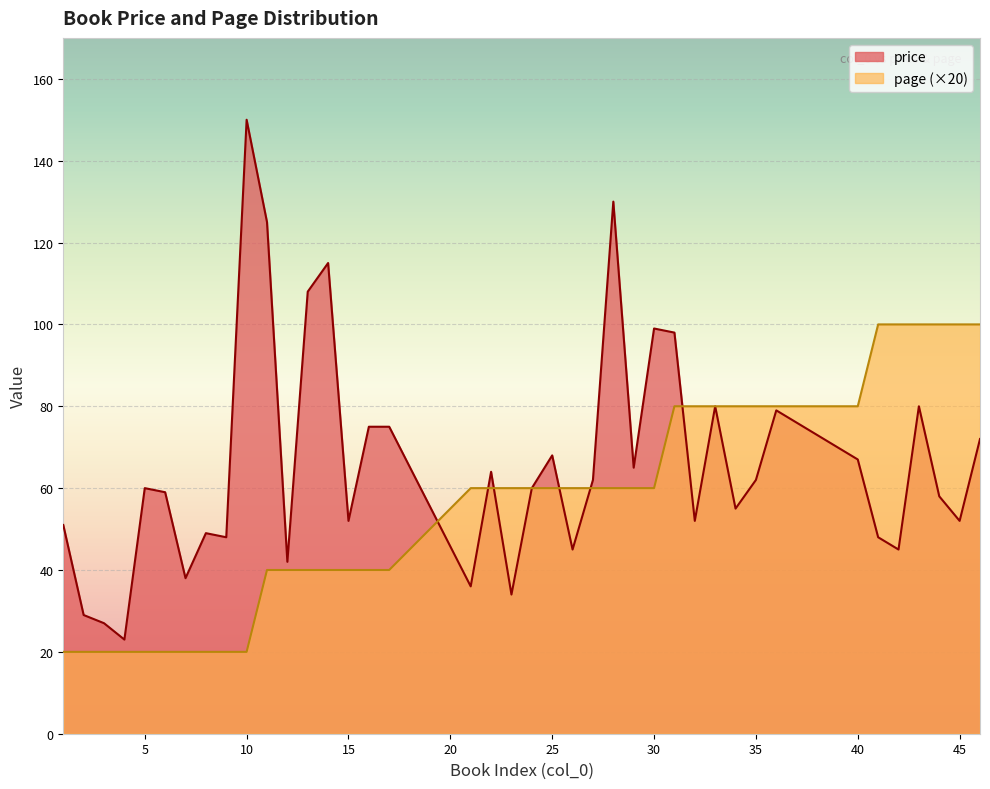

After their last crossing, which series has the higher values: page or price?

page